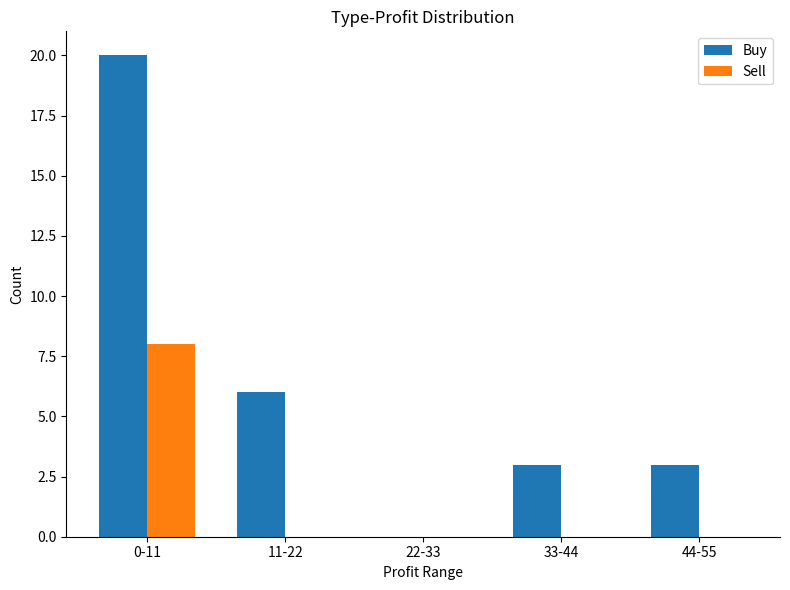

What is the average value of the Sell series?

2